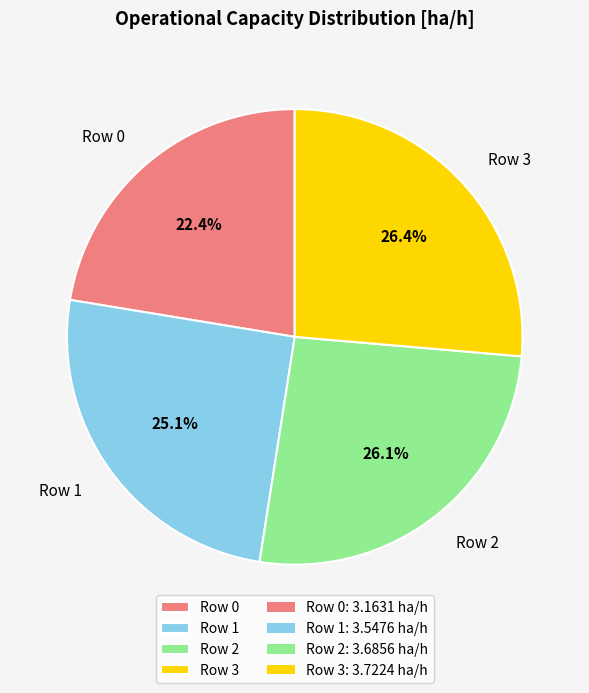

The Row 3 slice represents 26% of the pie. True or false?

True